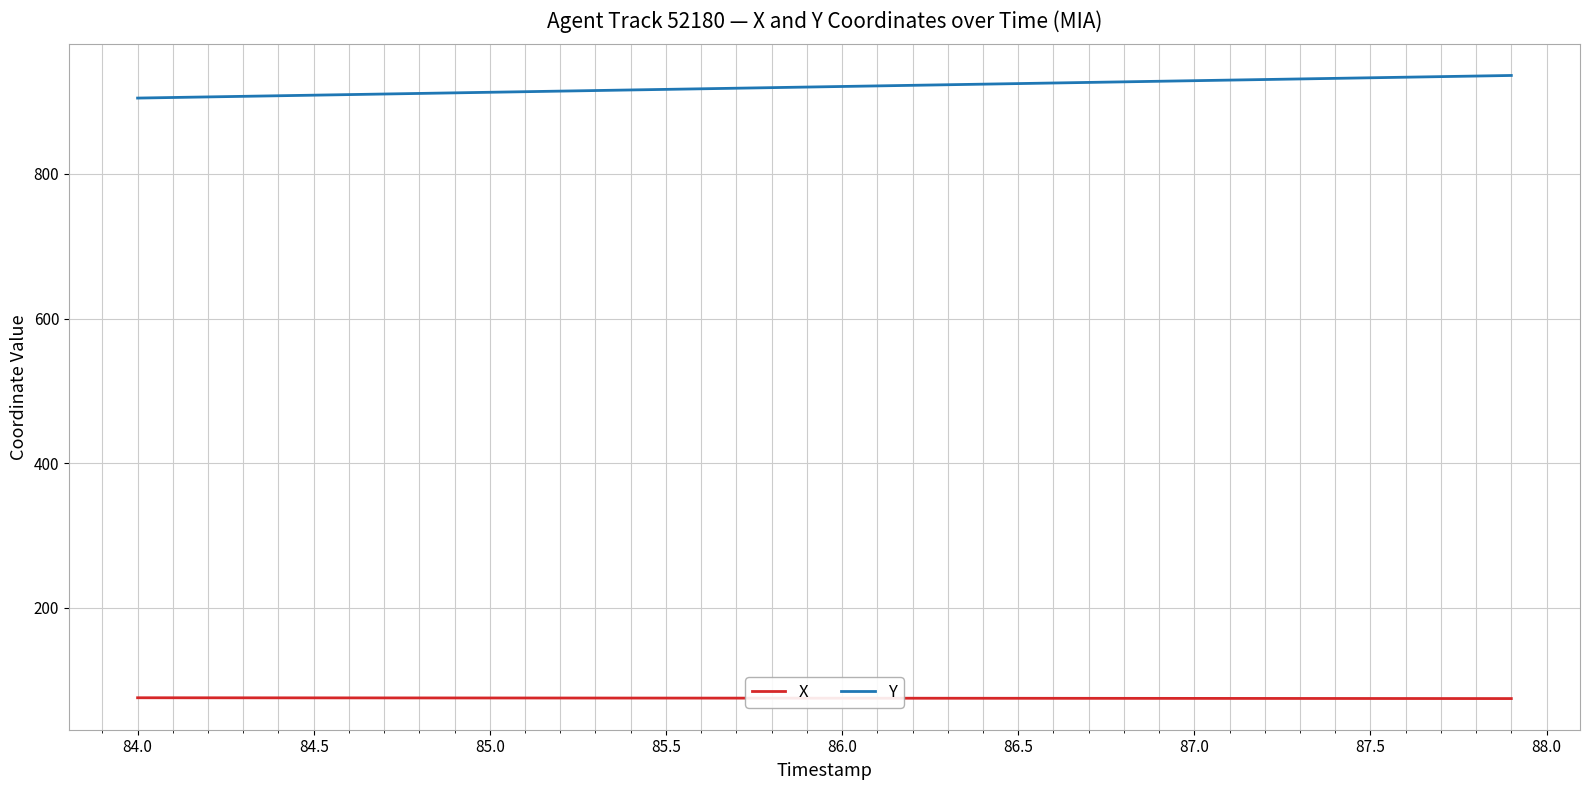

True or false: X and Y cross at least once.

False